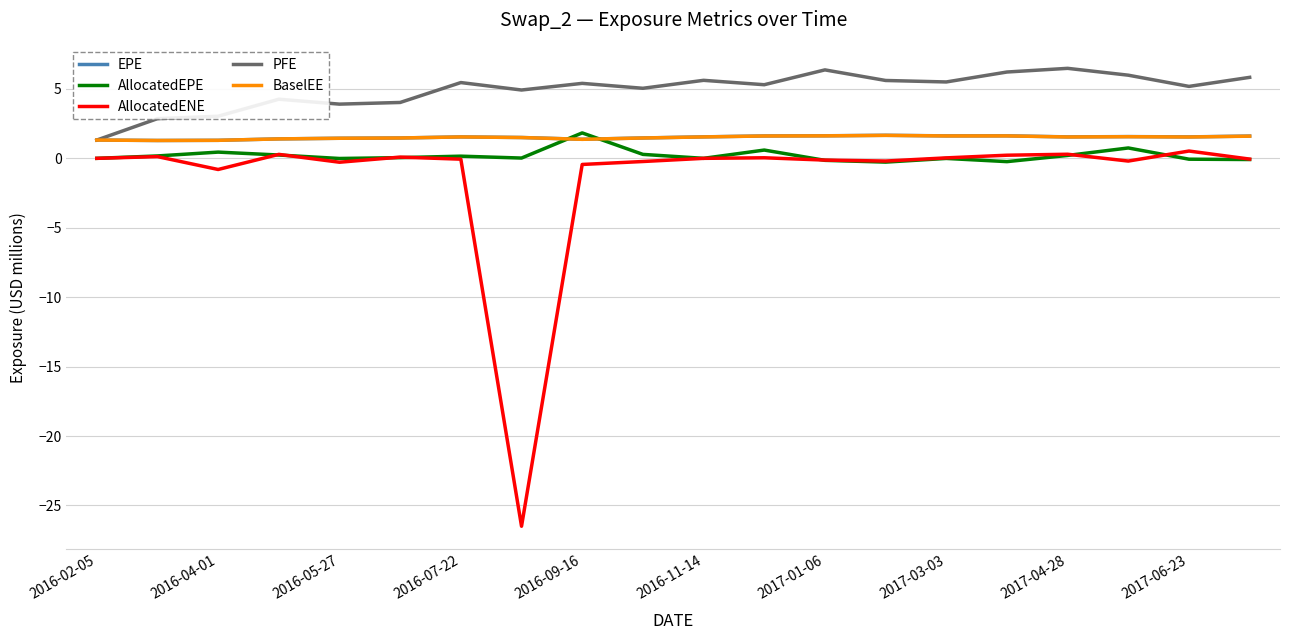

Which series has the largest range (max minus min)?

AllocatedENE